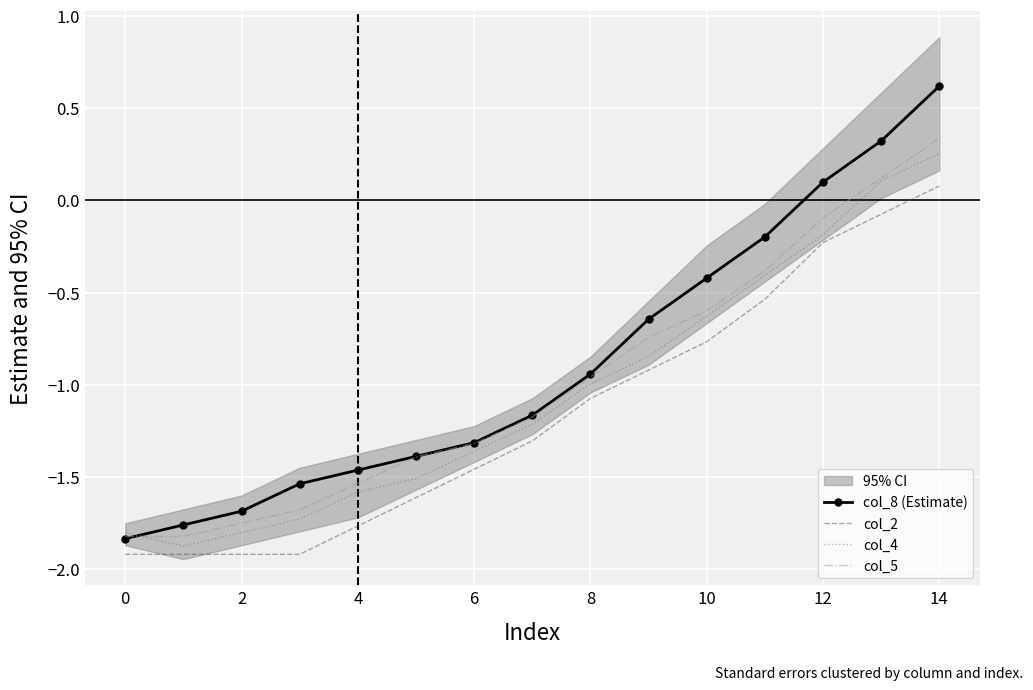

The value of col_2 at 0 is -1.9. True or false?

True